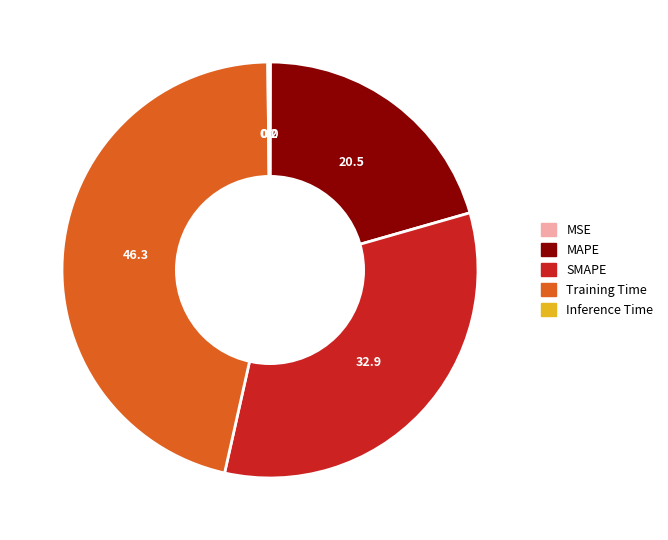

True or false: MAPE accounts for 26% of the total.

False